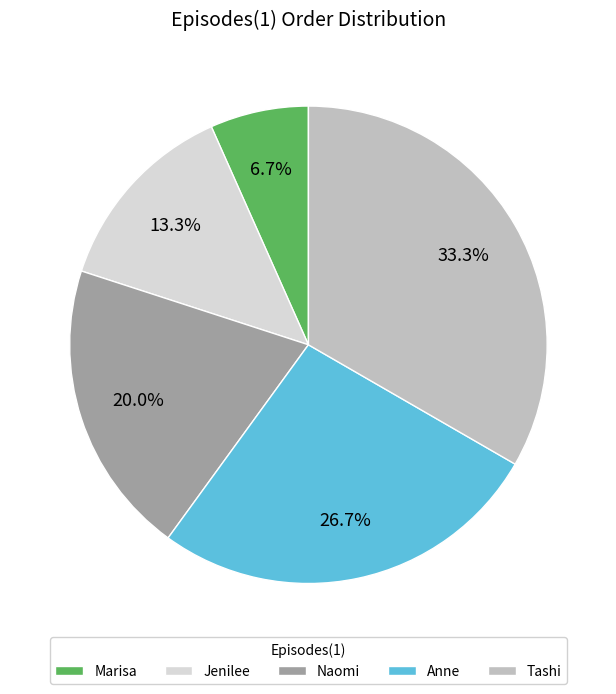

The Jenilee slice represents 13% of the pie. True or false?

True